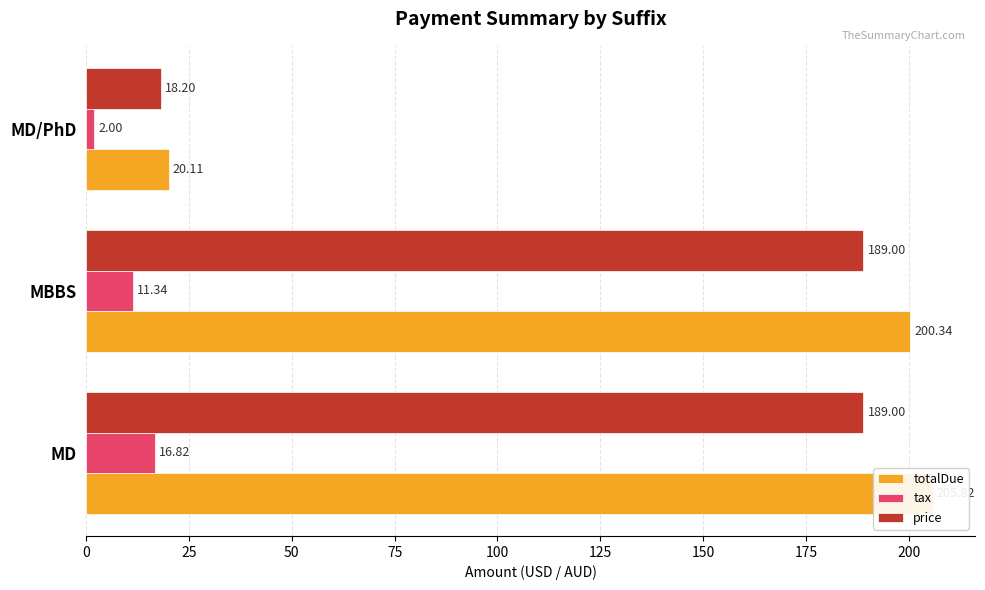

The value of tax at MBBS is 4.4. True or false?

False